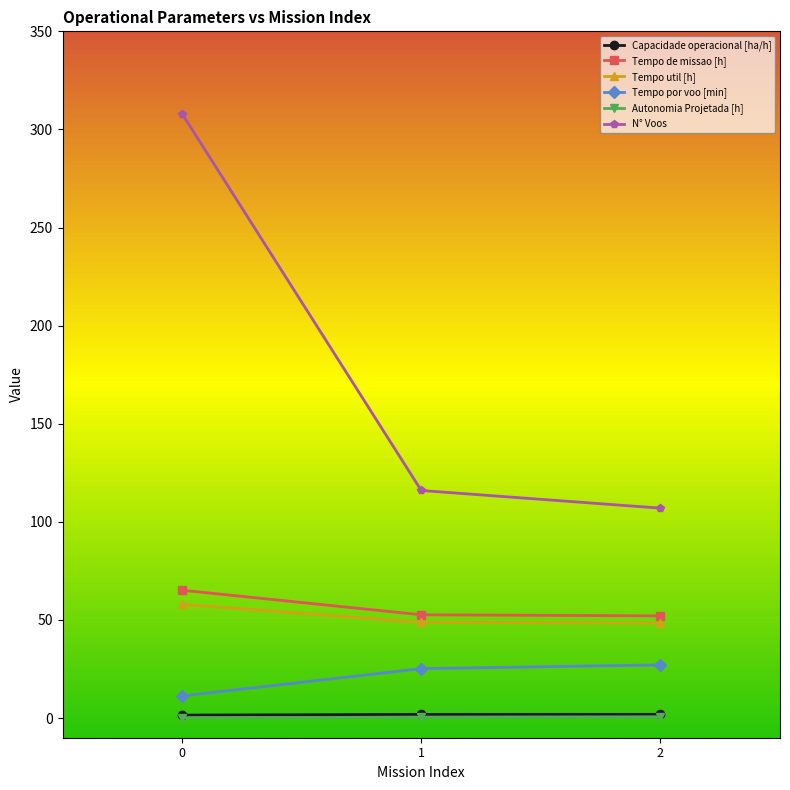

Where is Tempo de missao [h] nearest to the value 58?

1